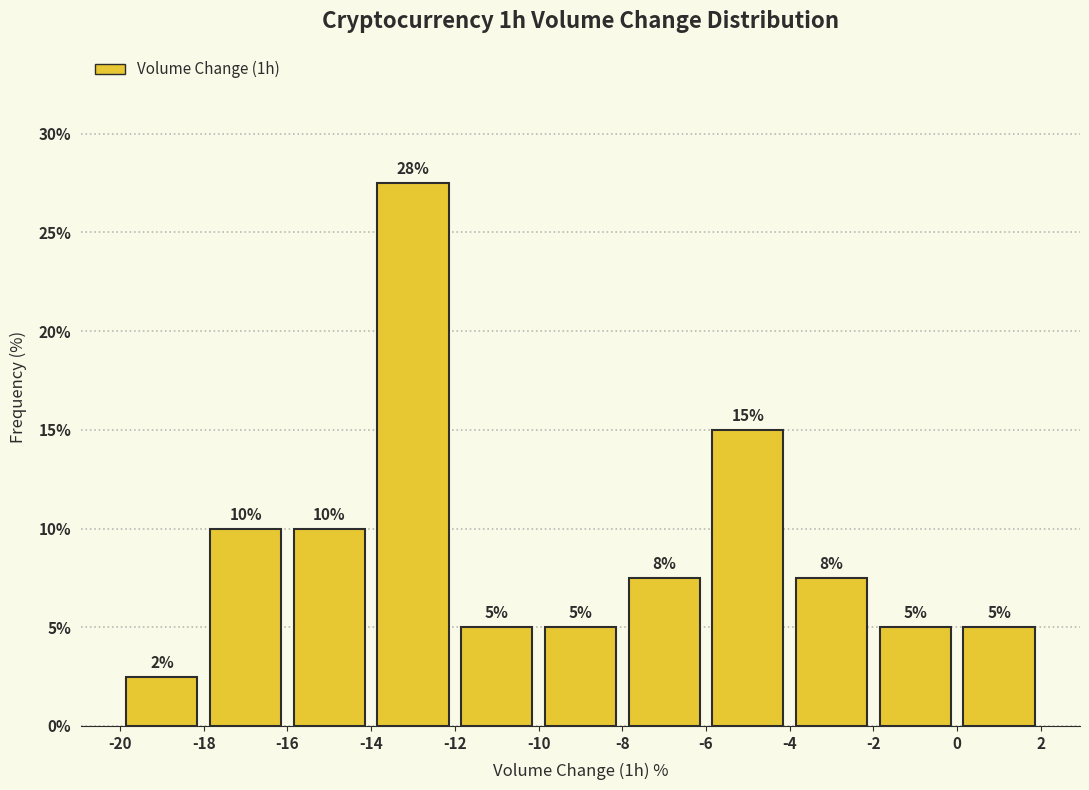

Which range on the x-axis has the tallest bar?

-14 to -12